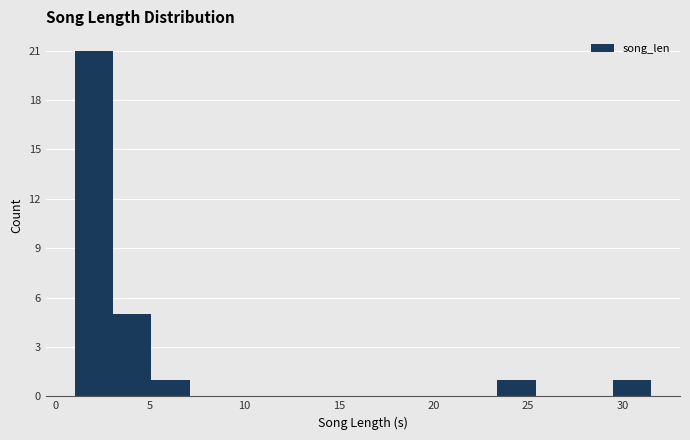

Over which range of the x-axis is the bar tallest?

1.0 to 3.0